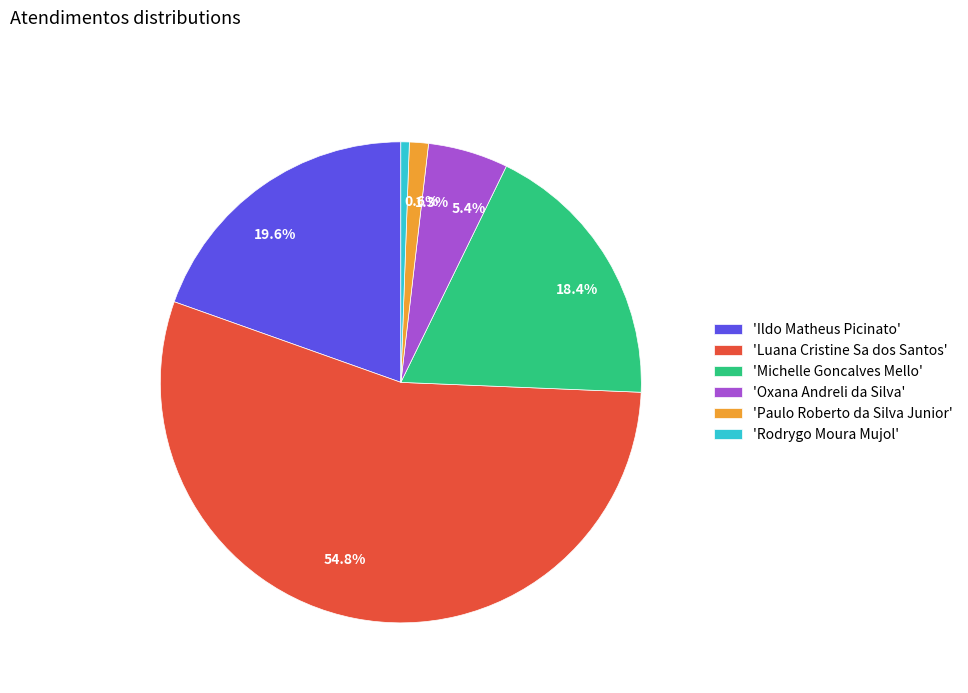

Is 54.8% the majority of the pie?

Yes